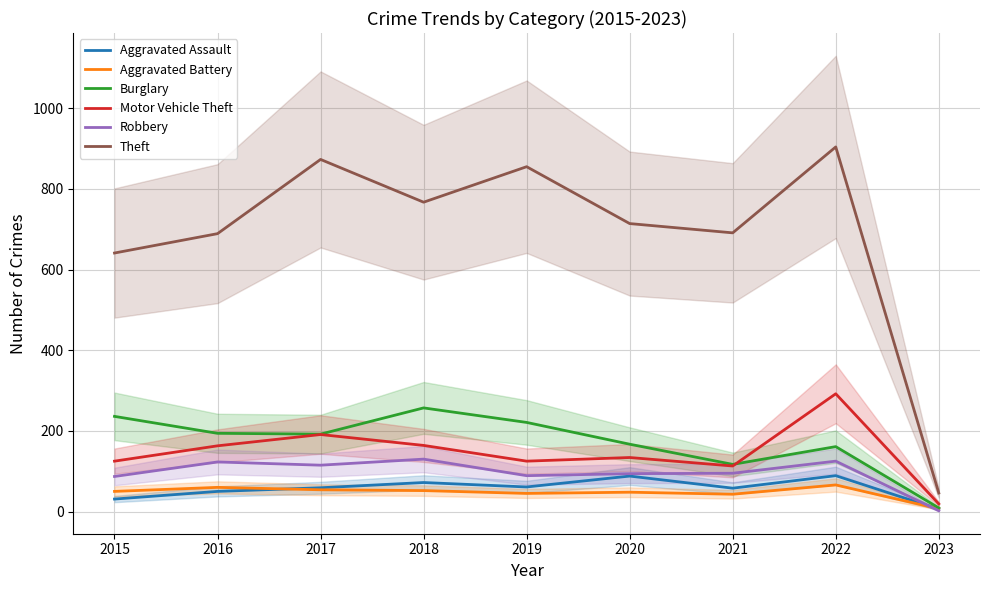

Where does the Burglary series first go above 192?

2015